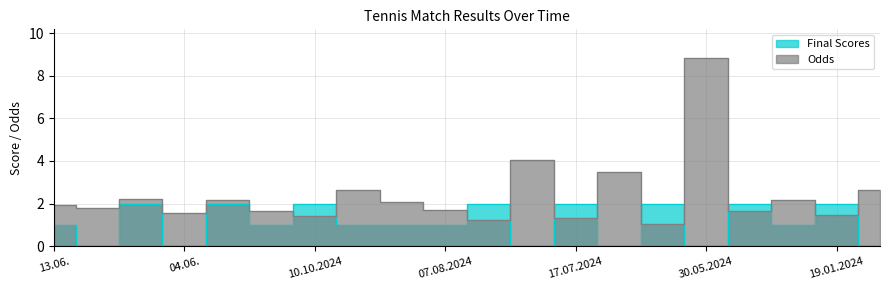

How many interior local valleys does the Final Scores series have?

7